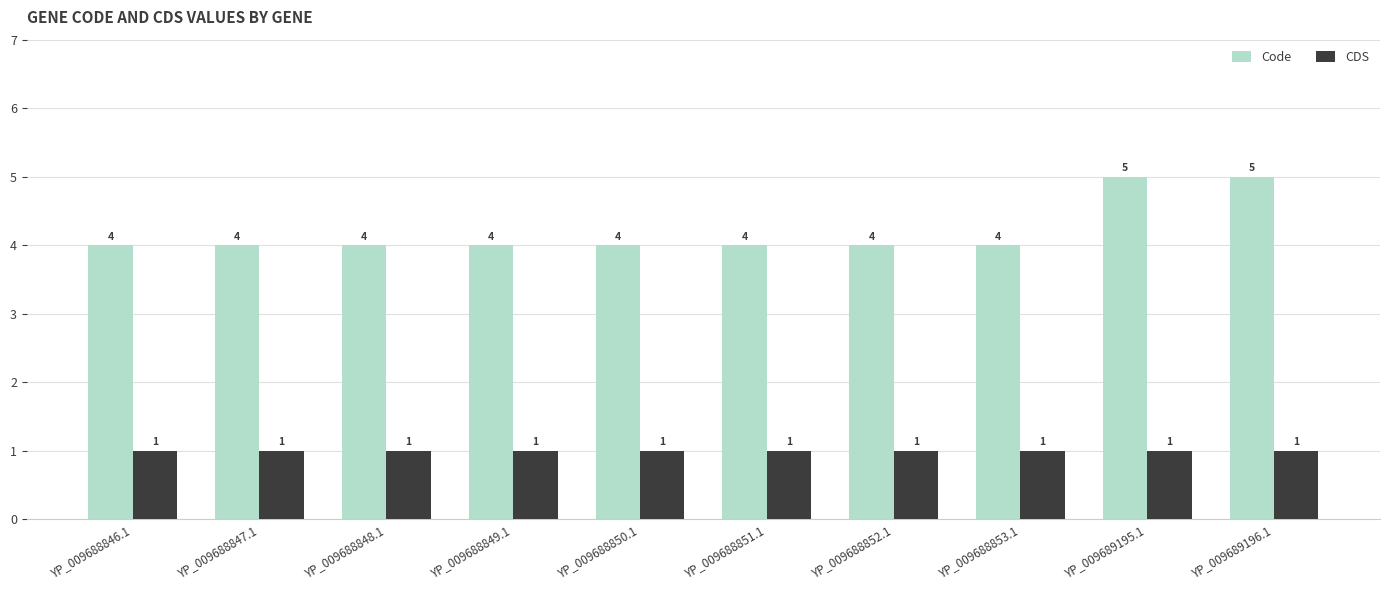

List the series in order of their overall mean, lowest first.

CDS, Code